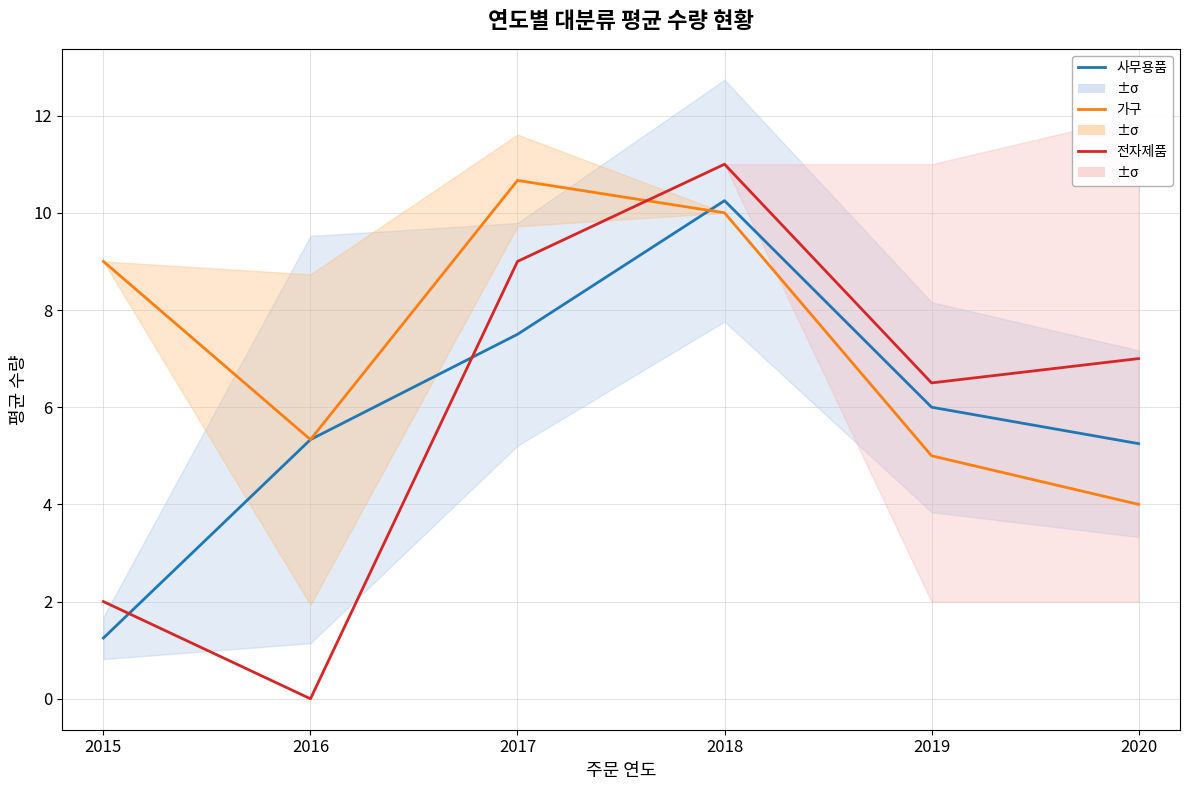

Which series changed the most between 2017 and 2020?

가구